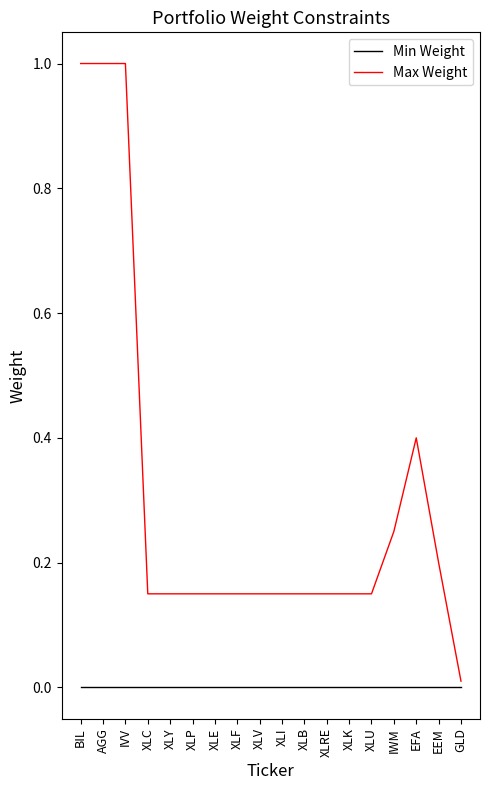

True or false: Max Weight and Min Weight cross at least once.

False